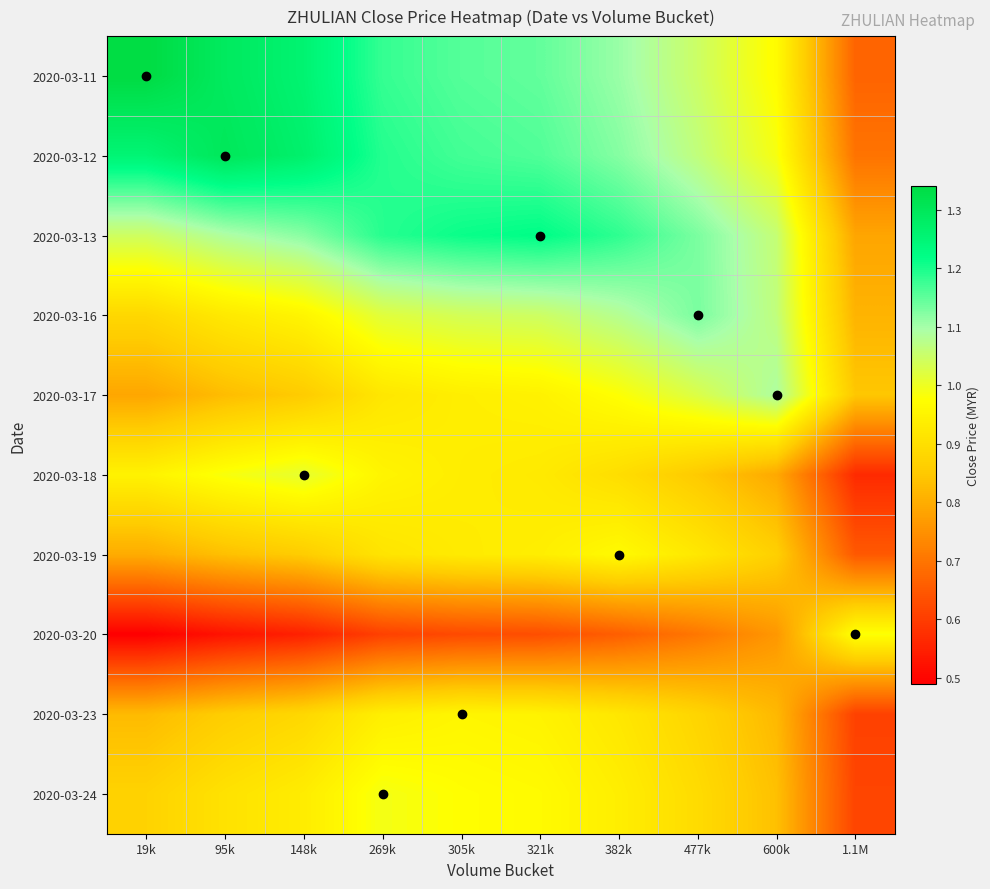

At which category is the sum across all series the highest?

305k